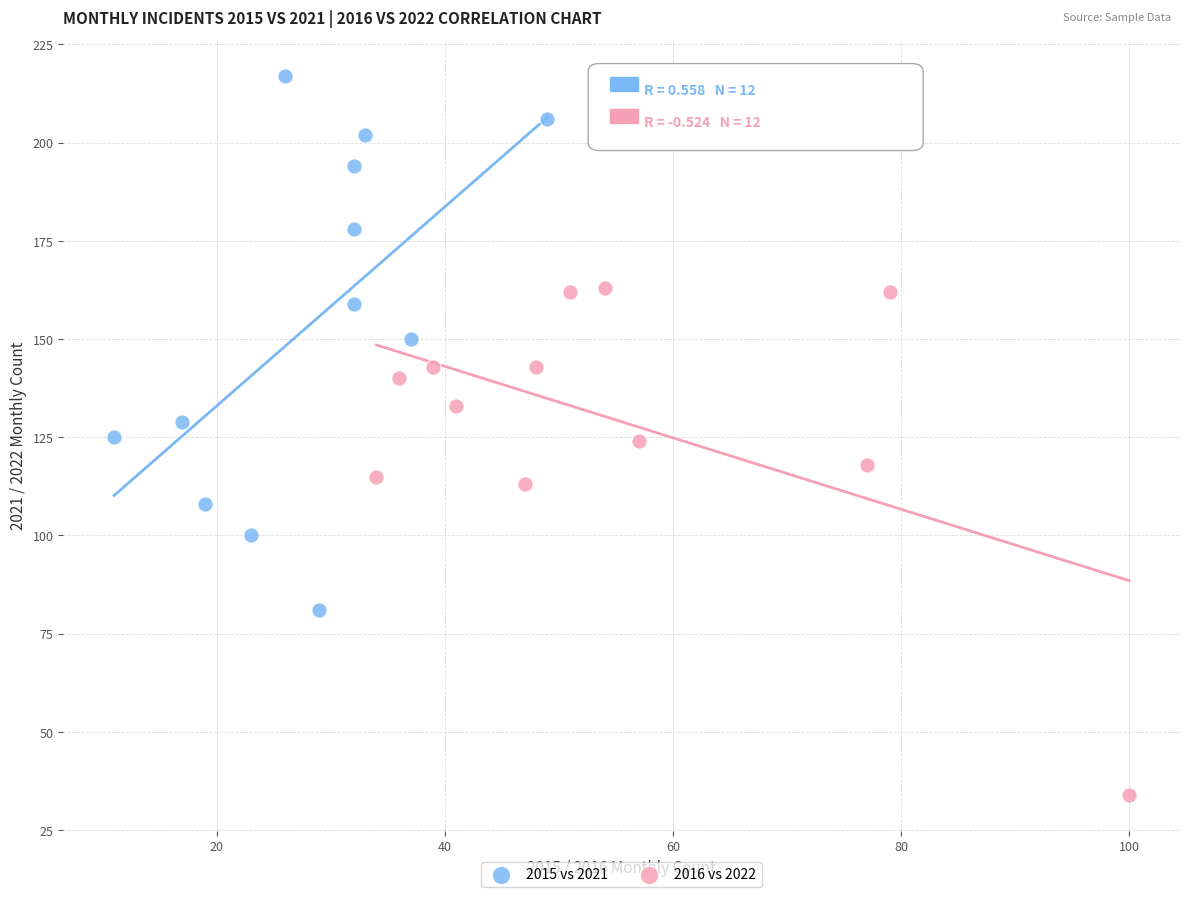

Which series has the largest Y range (max minus min)?

2015 vs 2021